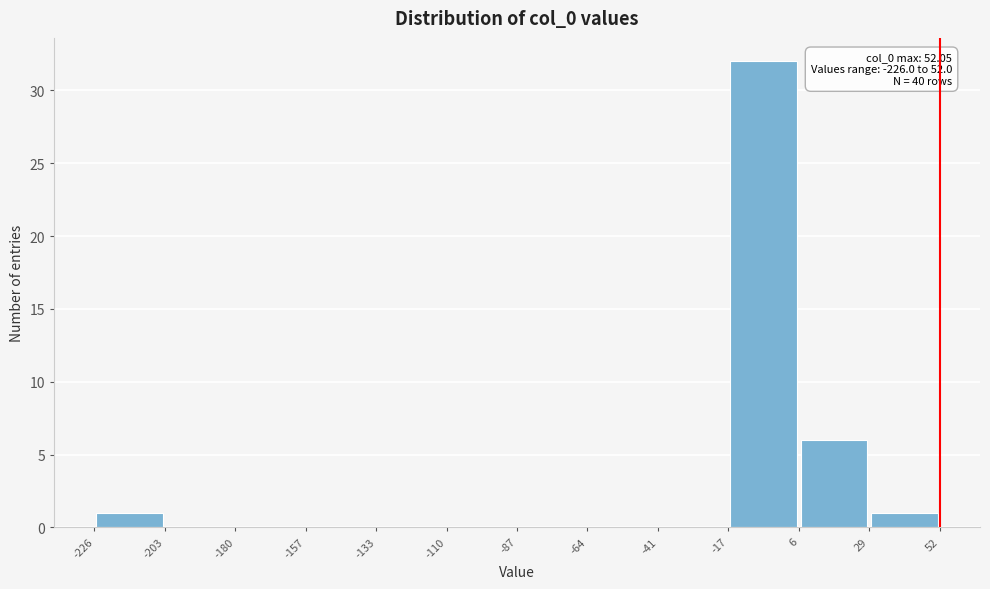

Which range on the x-axis has the tallest bar?

-17 to 6